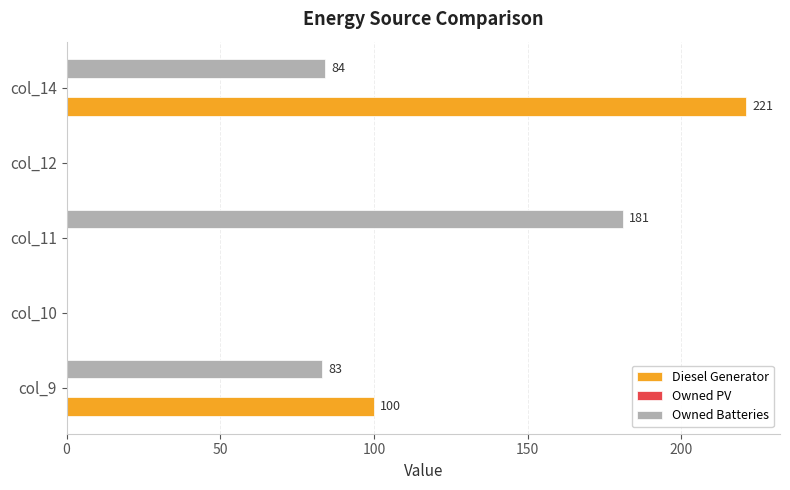

Is it true that Owned Batteries equals 0.0 at col_10?

True